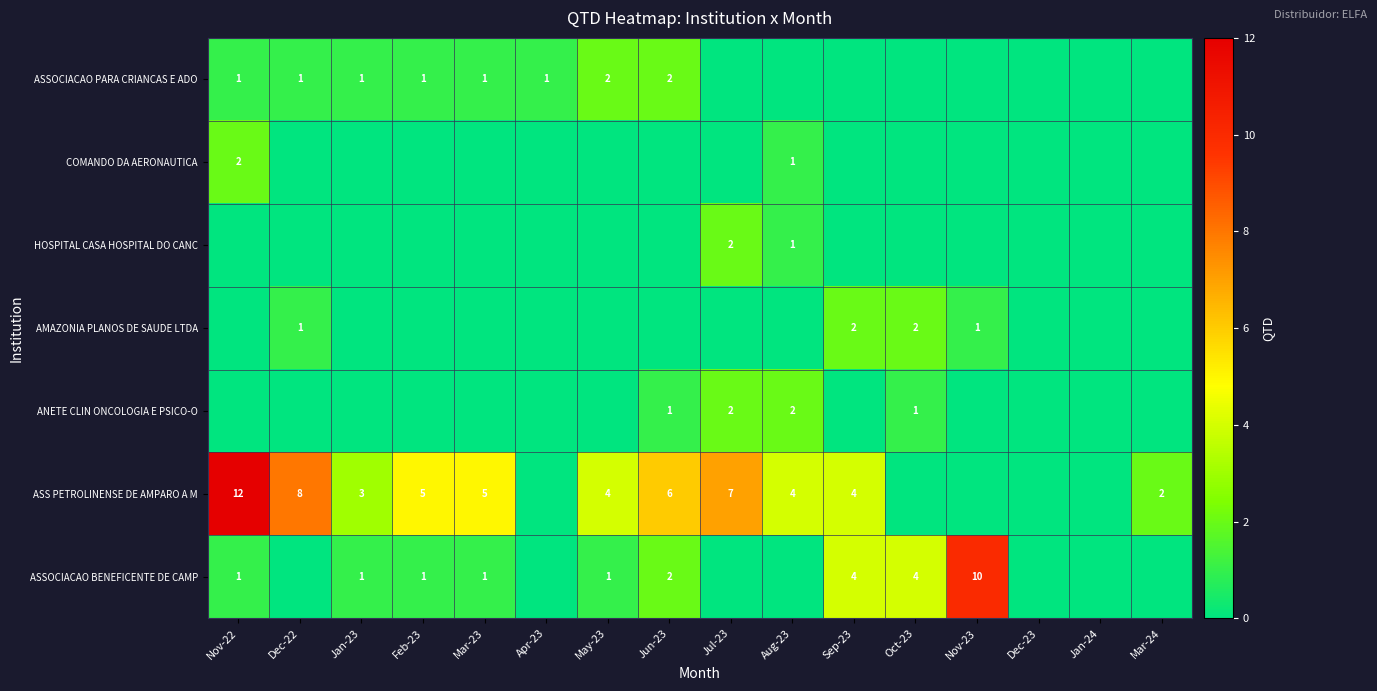

The value of ASSOCIACAO PARA CRIANCAS E ADO at Mar-23 is 0. True or false?

False